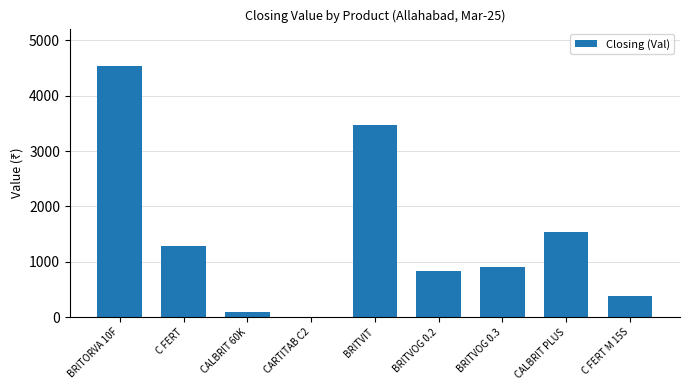

Which has a higher value, C FERT or BRITVOG 0.2?

C FERT